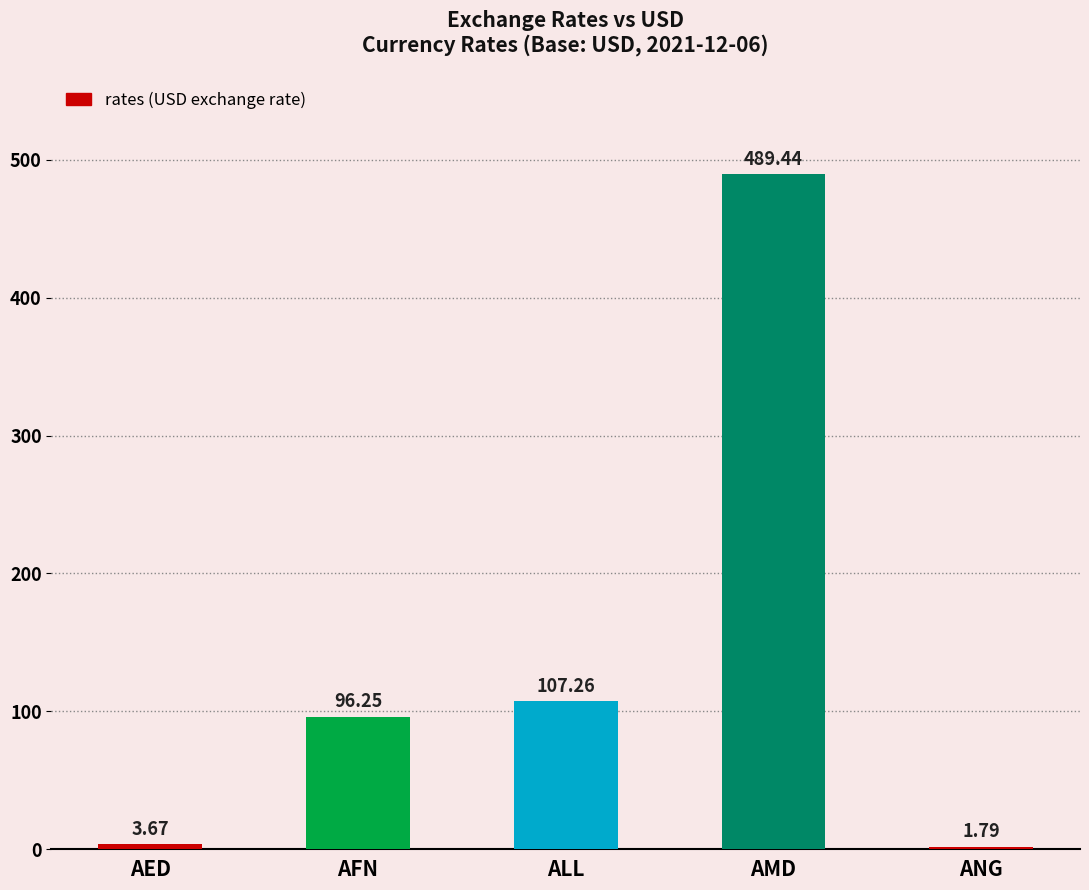

How many values are below 96?

2